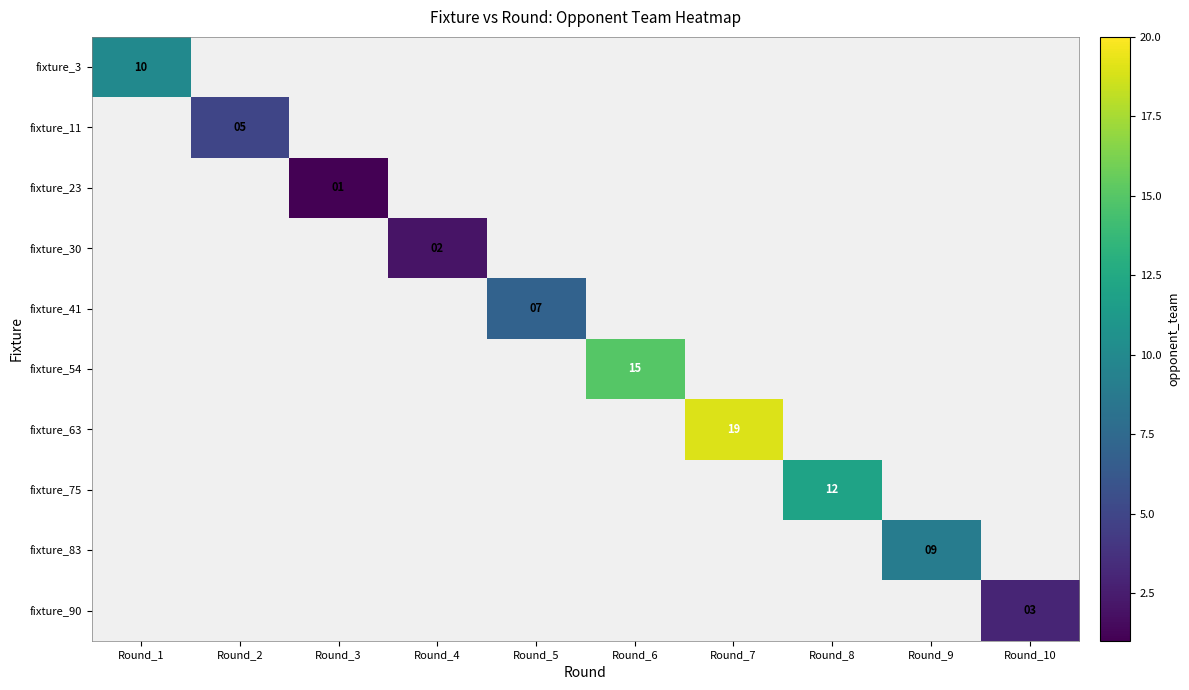

What is the minimum value shown in the chart?

1.0